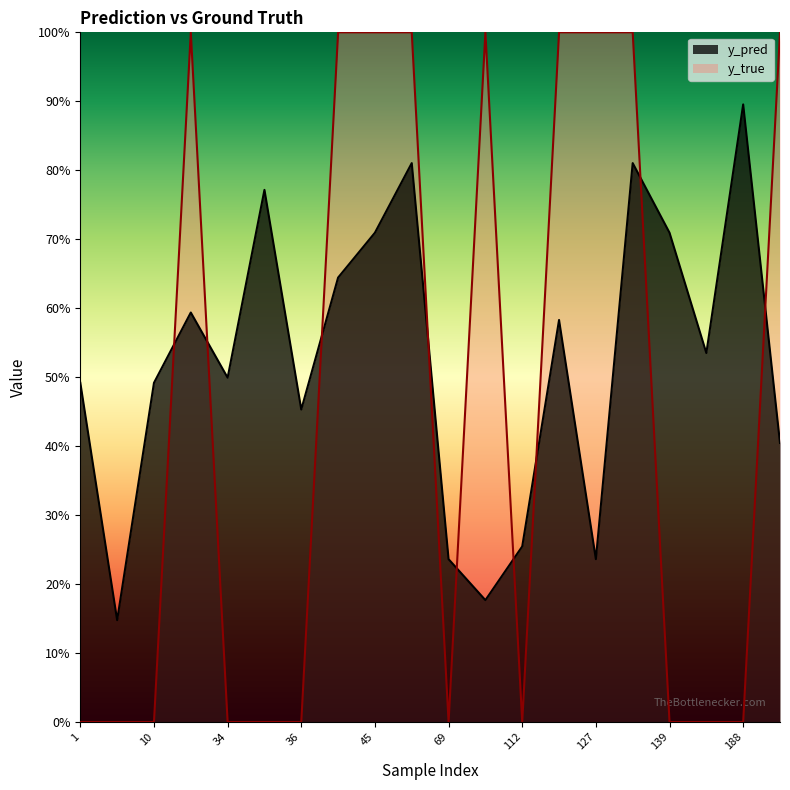

True or false: y_pred has more than 1 points higher than both neighbors.

True